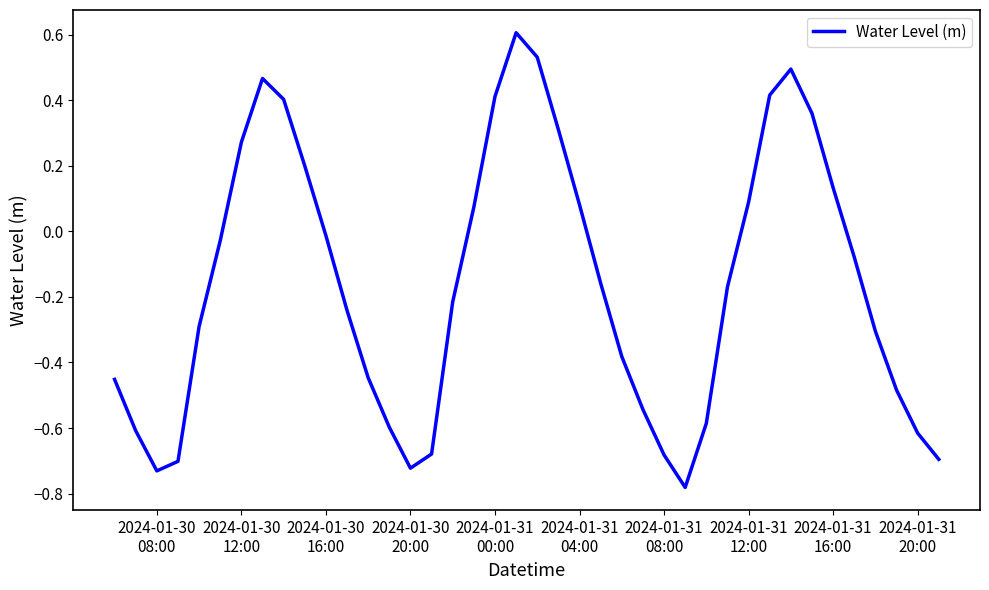

Count the number of categories in the chart.

40